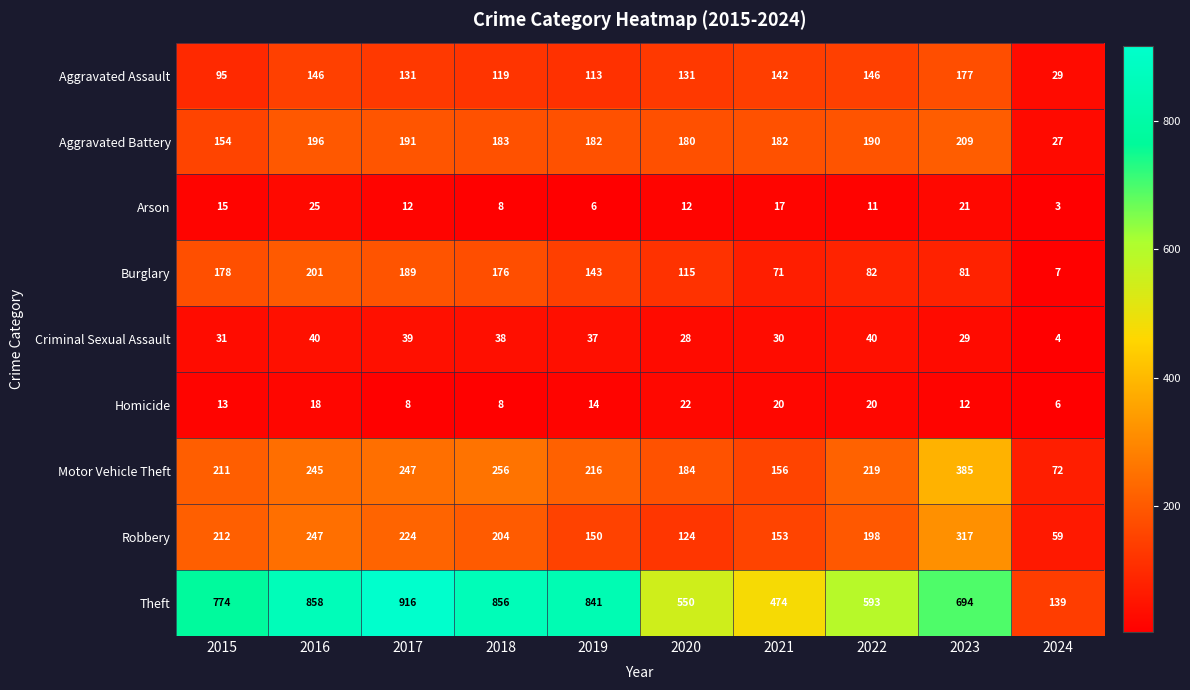

Which series has the largest range (max minus min)?

Theft